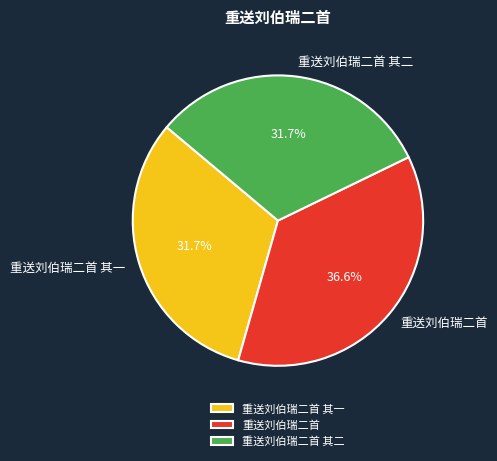

Which slice is the largest?

重送刘伯瑞二首